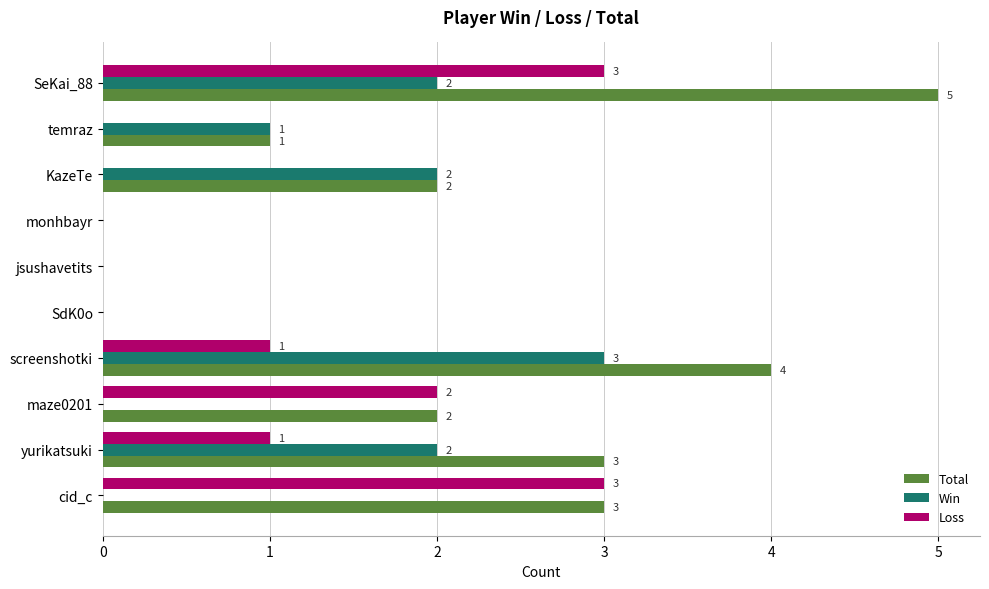

Between SeKai_88 and jsushavetits, which series saw the biggest shift?

Total